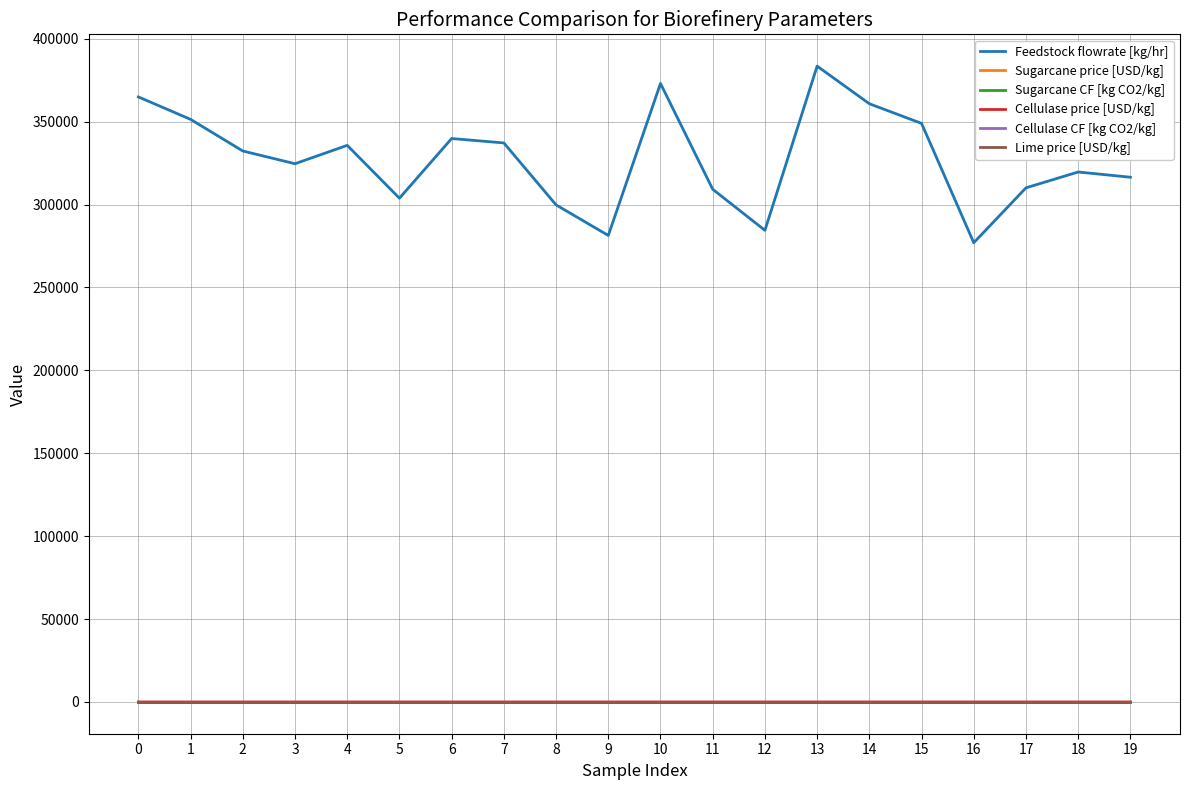

Between 0 and 9, which series saw the biggest shift?

Feedstock flowrate [kg/hr]